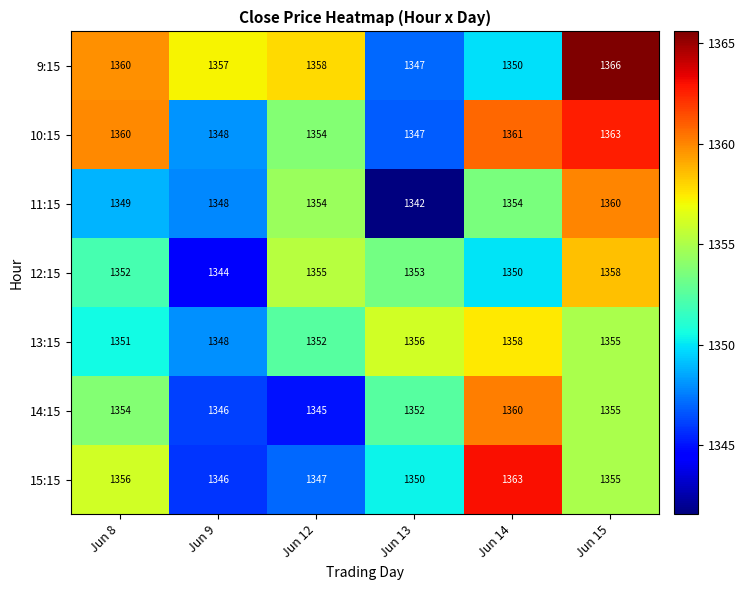

How many data points does each series have?

6